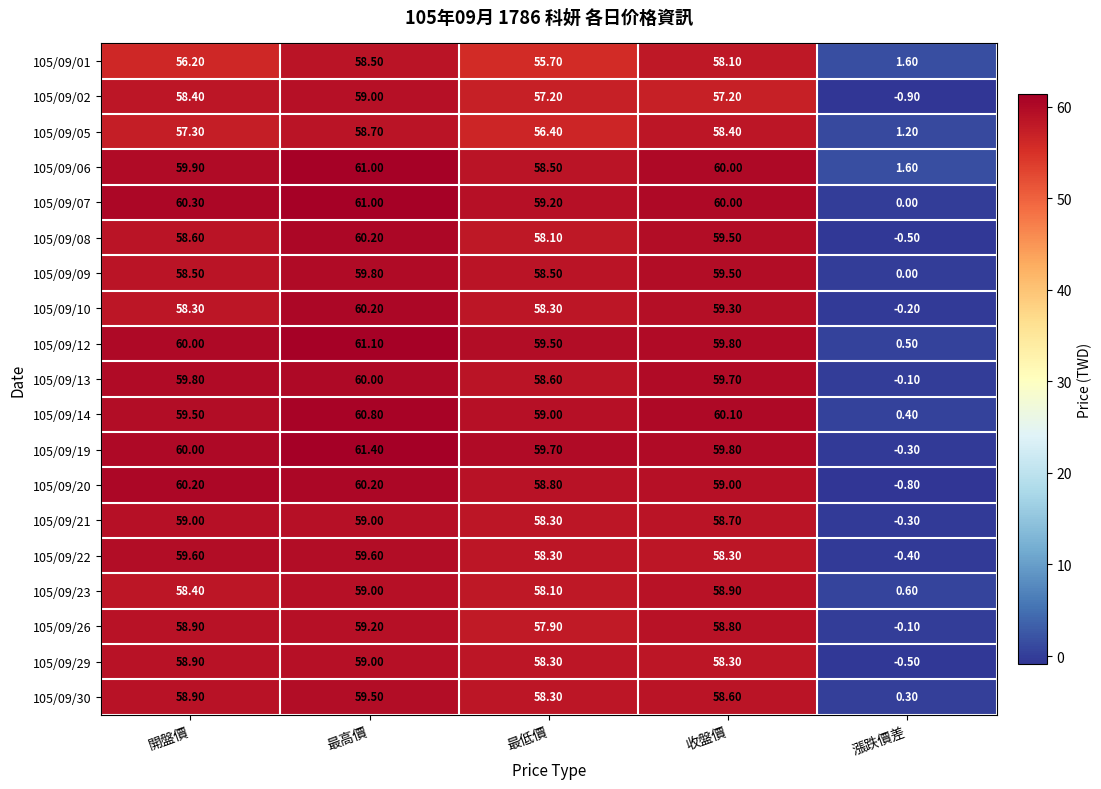

Which category has the lowest value in the 105/09/05 series?

漲跌價差